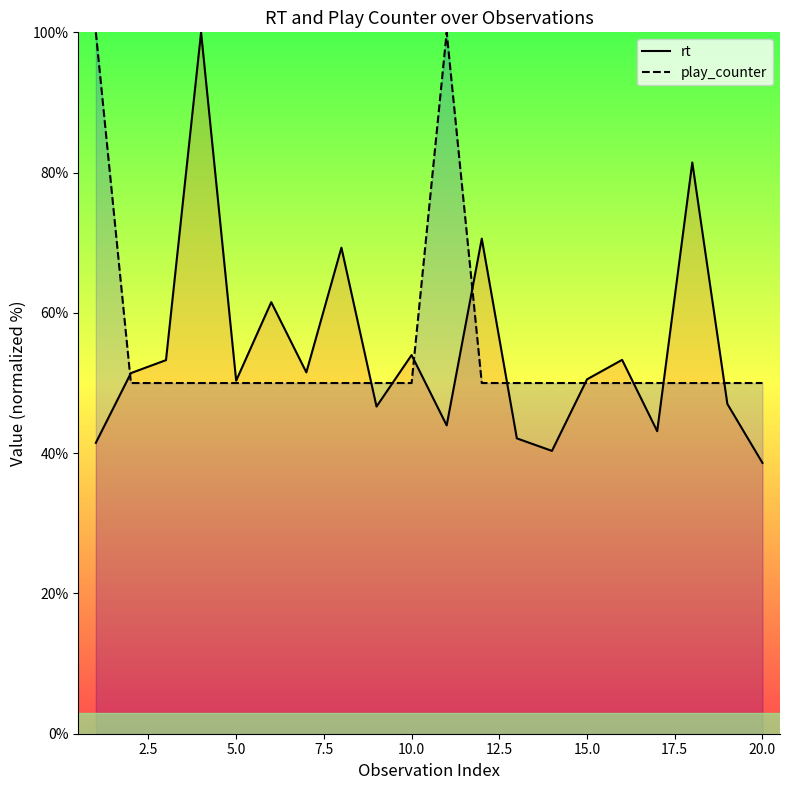

What are all the series names shown in the legend?

rt, play_counter